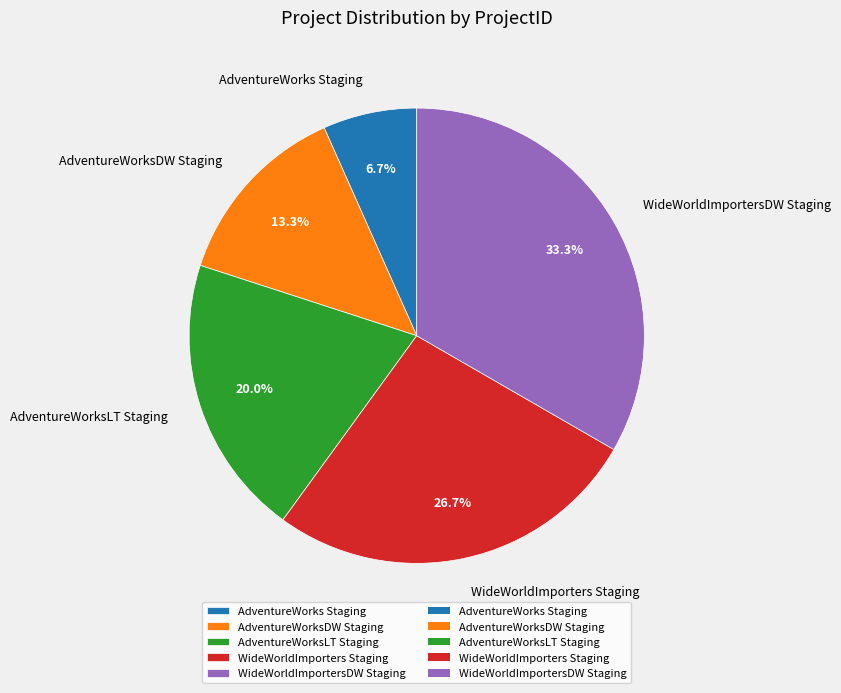

Count the number of slices in the pie.

5